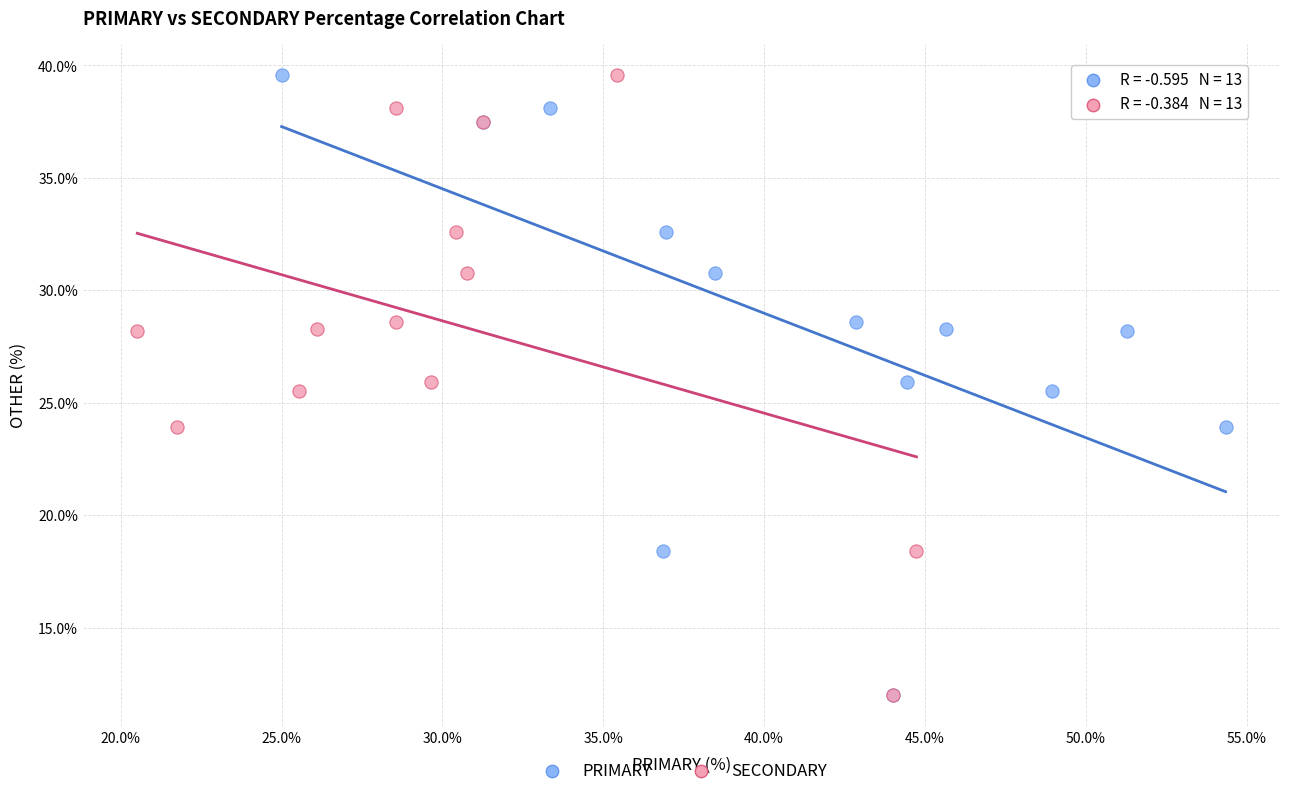

What are all the series names shown in the legend?

PRIMARY, SECONDARY